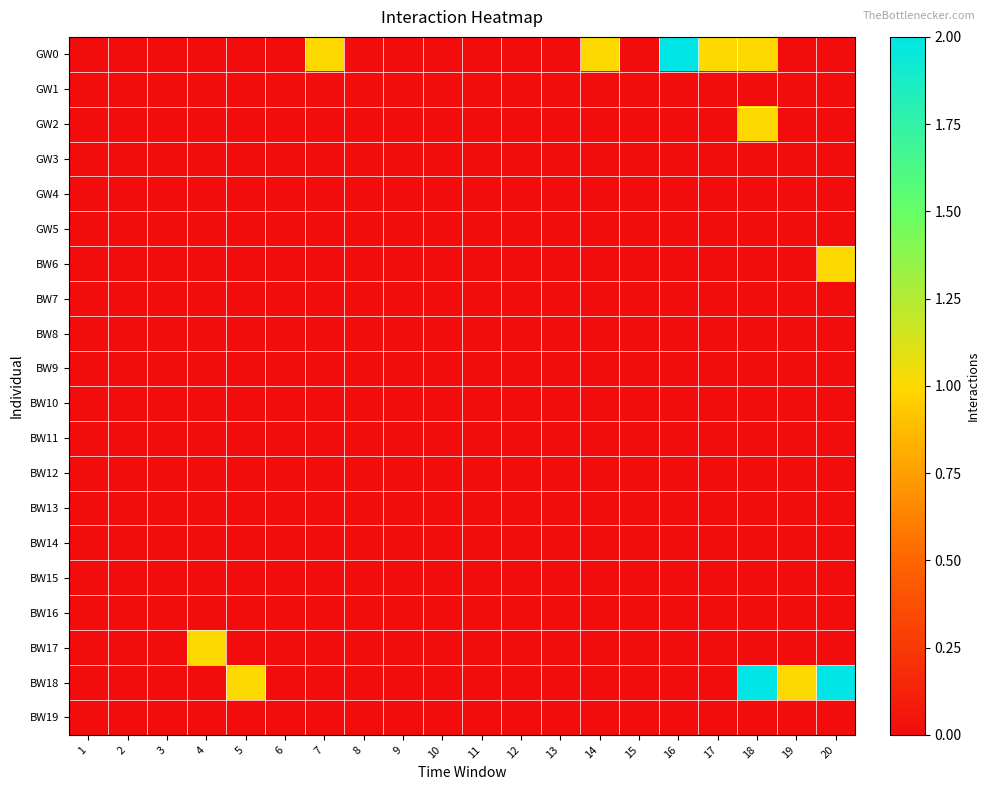

List the series in order of their peak value, lowest first.

GW1, GW3, GW4, GW5, BW7, BW8, BW9, BW10, BW11, BW12, BW13, BW14, BW15, BW16, BW19, GW2, BW6, BW17, GW0, BW18